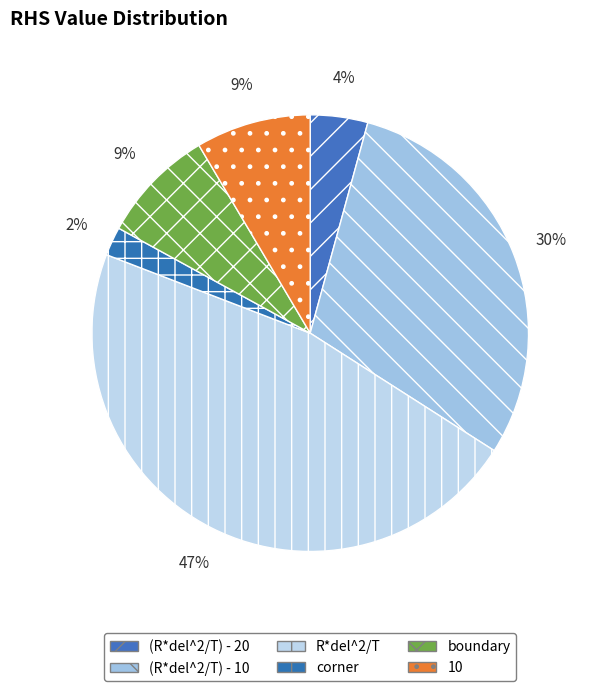

Which category has the biggest portion of the pie?

R*del^2/T